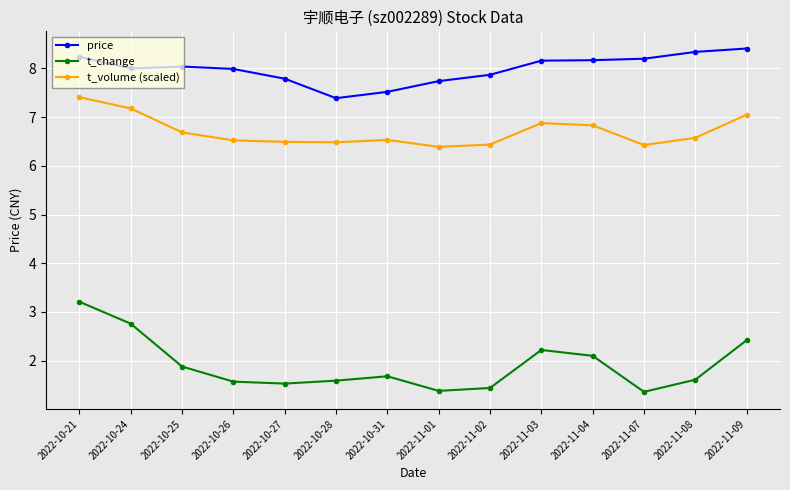

Count the number of categories in the chart.

14